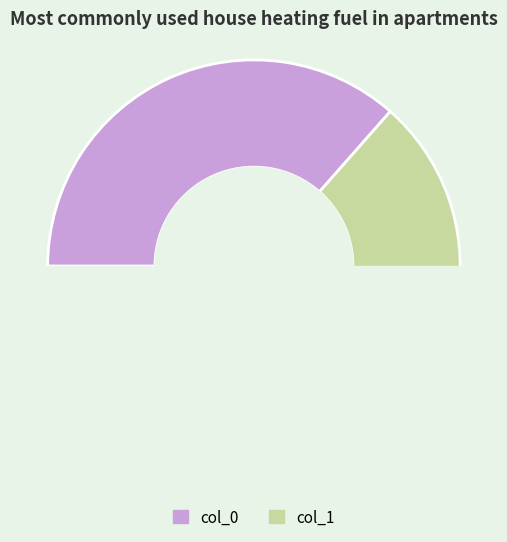

Count the number of slices in the pie.

6